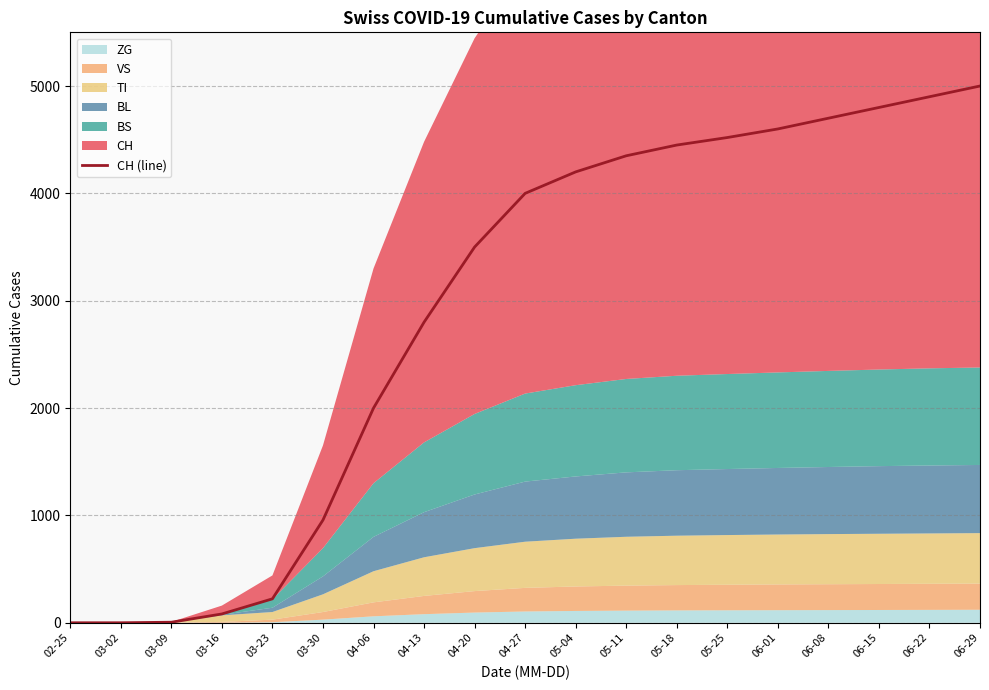

True or false: there are more than 2 points higher than both neighbors.

False